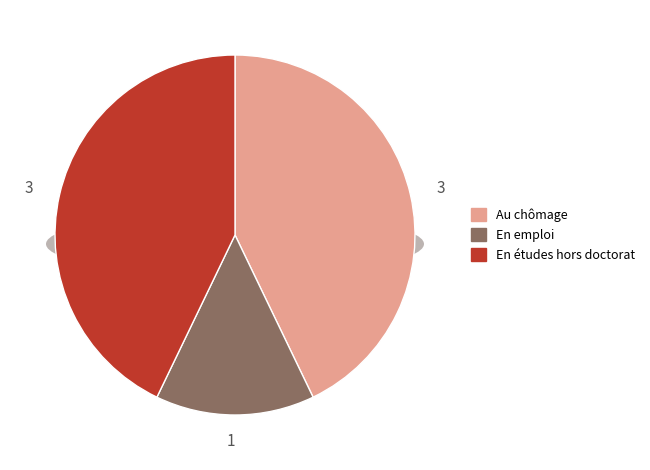

Is it true that Dropptaggsvamp is 24% of the pie?

False